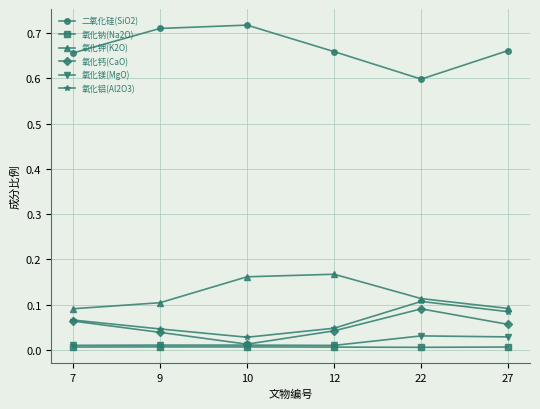

Is the value of 氧化钾(K2O) at 12 greater than the value of 氧化钠(Na2O) at 9?

Yes